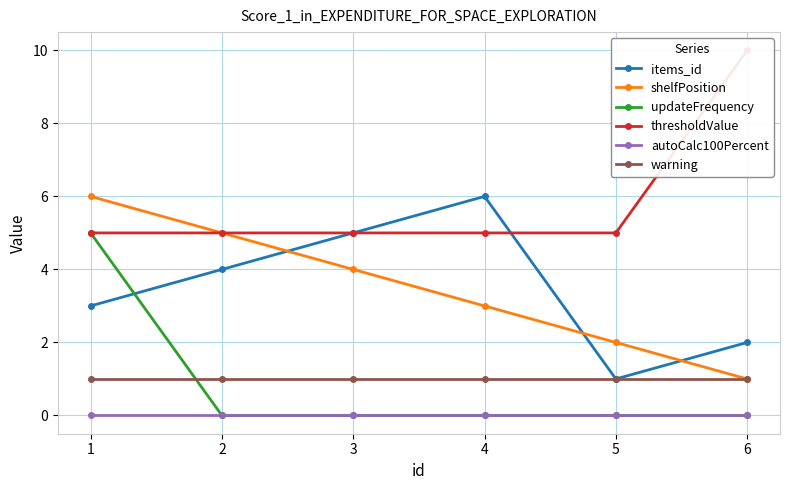

What is the minimum value for items_id?

1